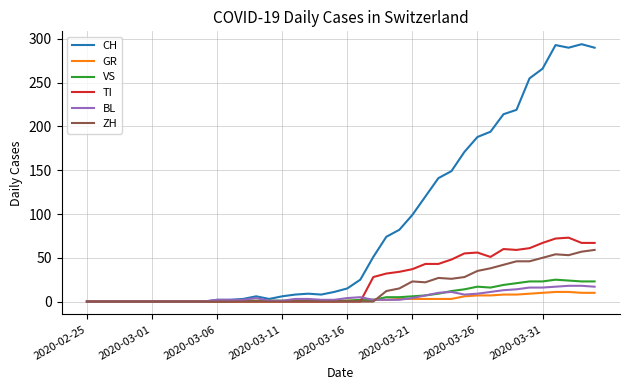

Which series has the largest range (max minus min)?

CH